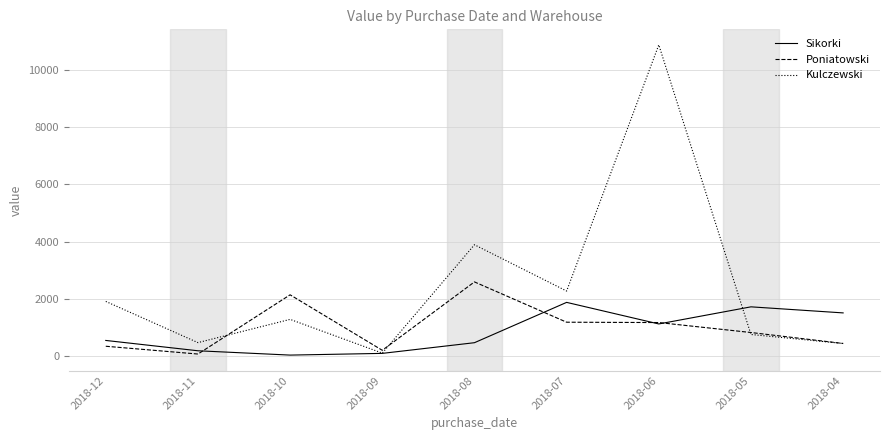

What is the minimum value for Sikorki?

39